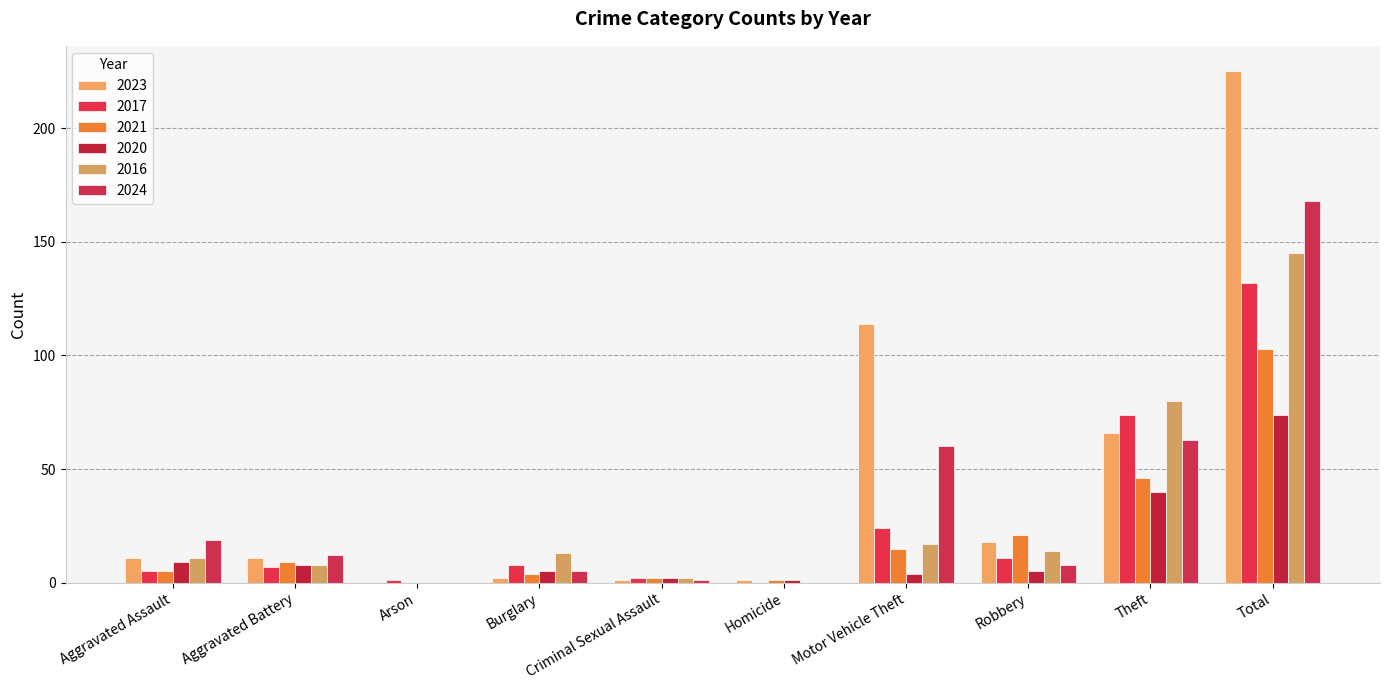

How many groups of bars are there?

10